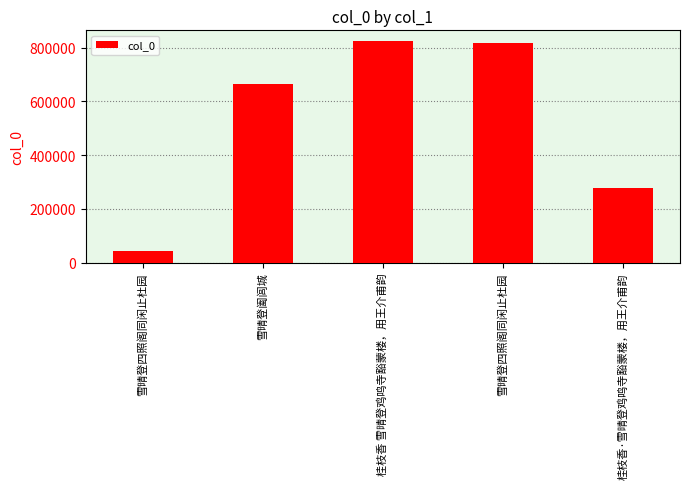

Approximately how many times larger is the value at 桂枝香 雪晴登鸡鸣寺豁蒙楼，用王介甫韵 compared to 桂枝香·雪晴登鸡鸣寺豁蒙楼，用王介甫韵?

2.9